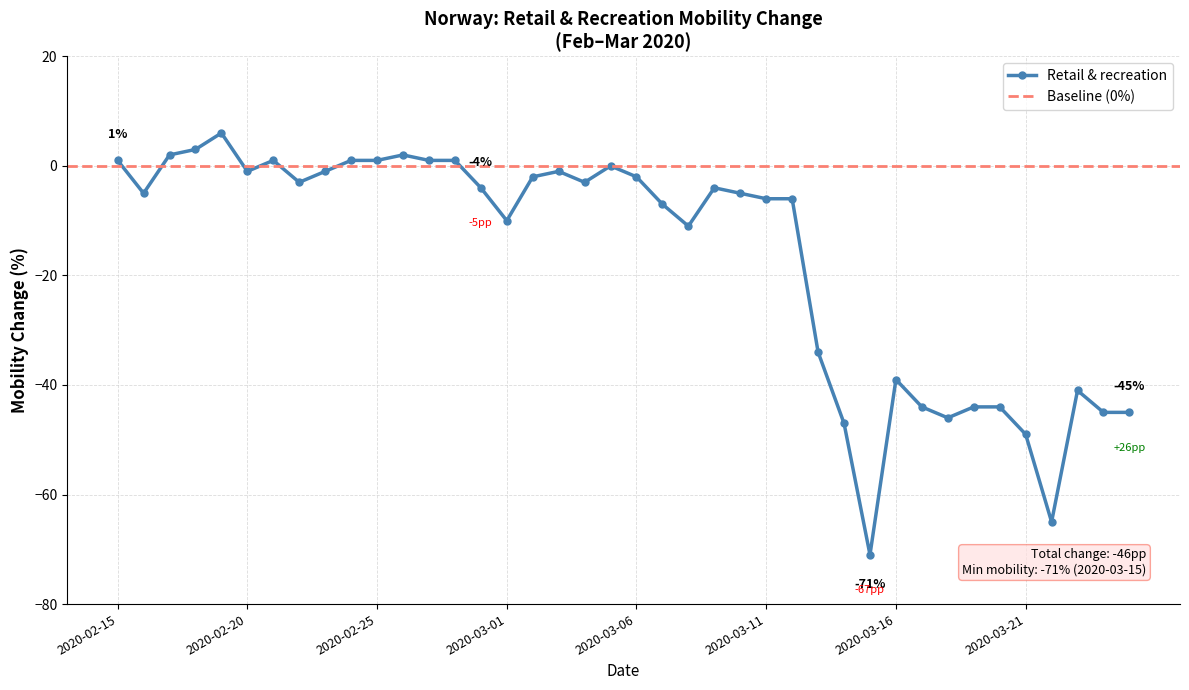

The value at 2020-03-25 is -22. True or false?

False